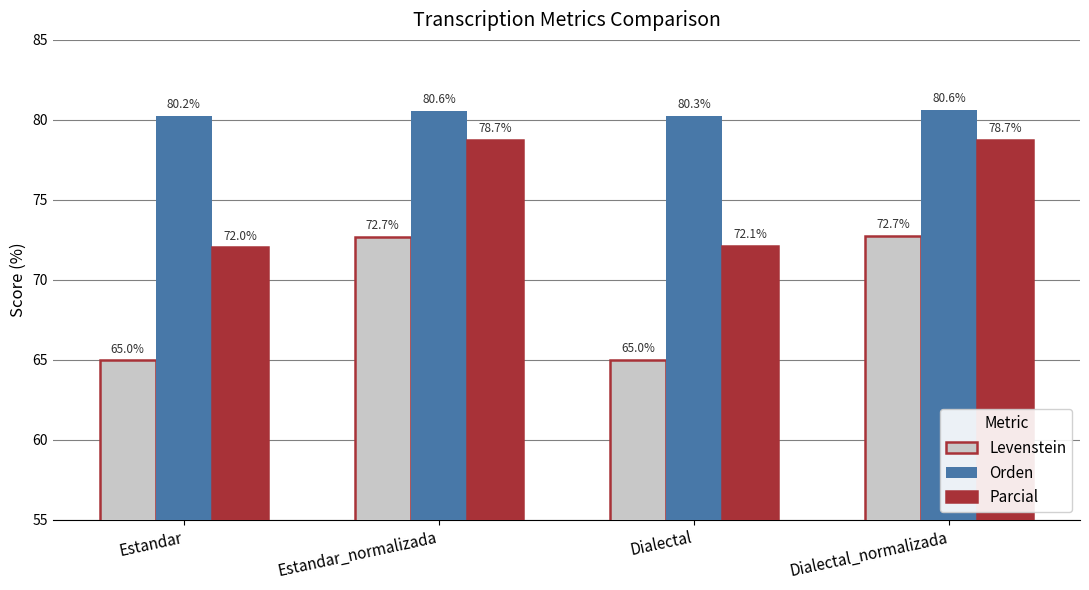

What is the sum of the Orden values at Estandar_normalizada and Estandar?

160.8